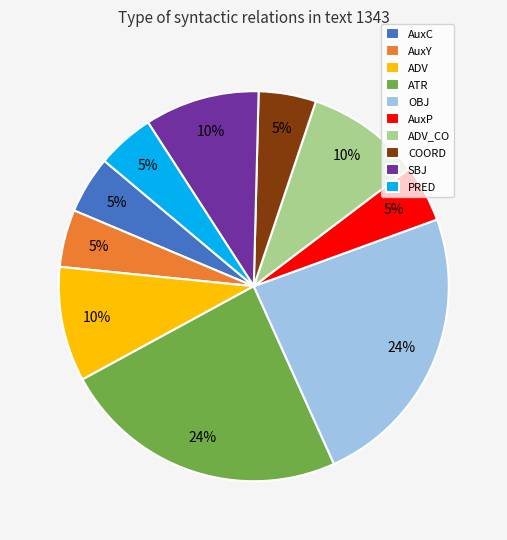

To the nearest percent, what portion does SBJ represent?

10%